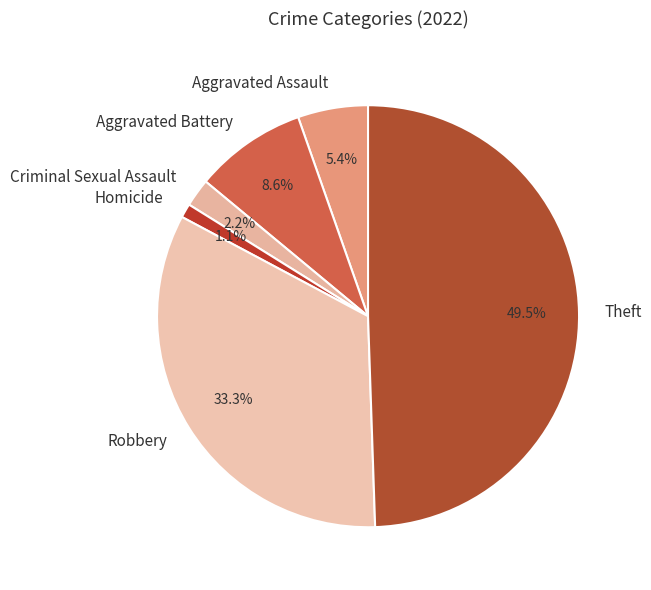

Rank the categories by value from highest to lowest.

Theft, Robbery, Aggravated Battery, Aggravated Assault, Criminal Sexual Assault, Homicide